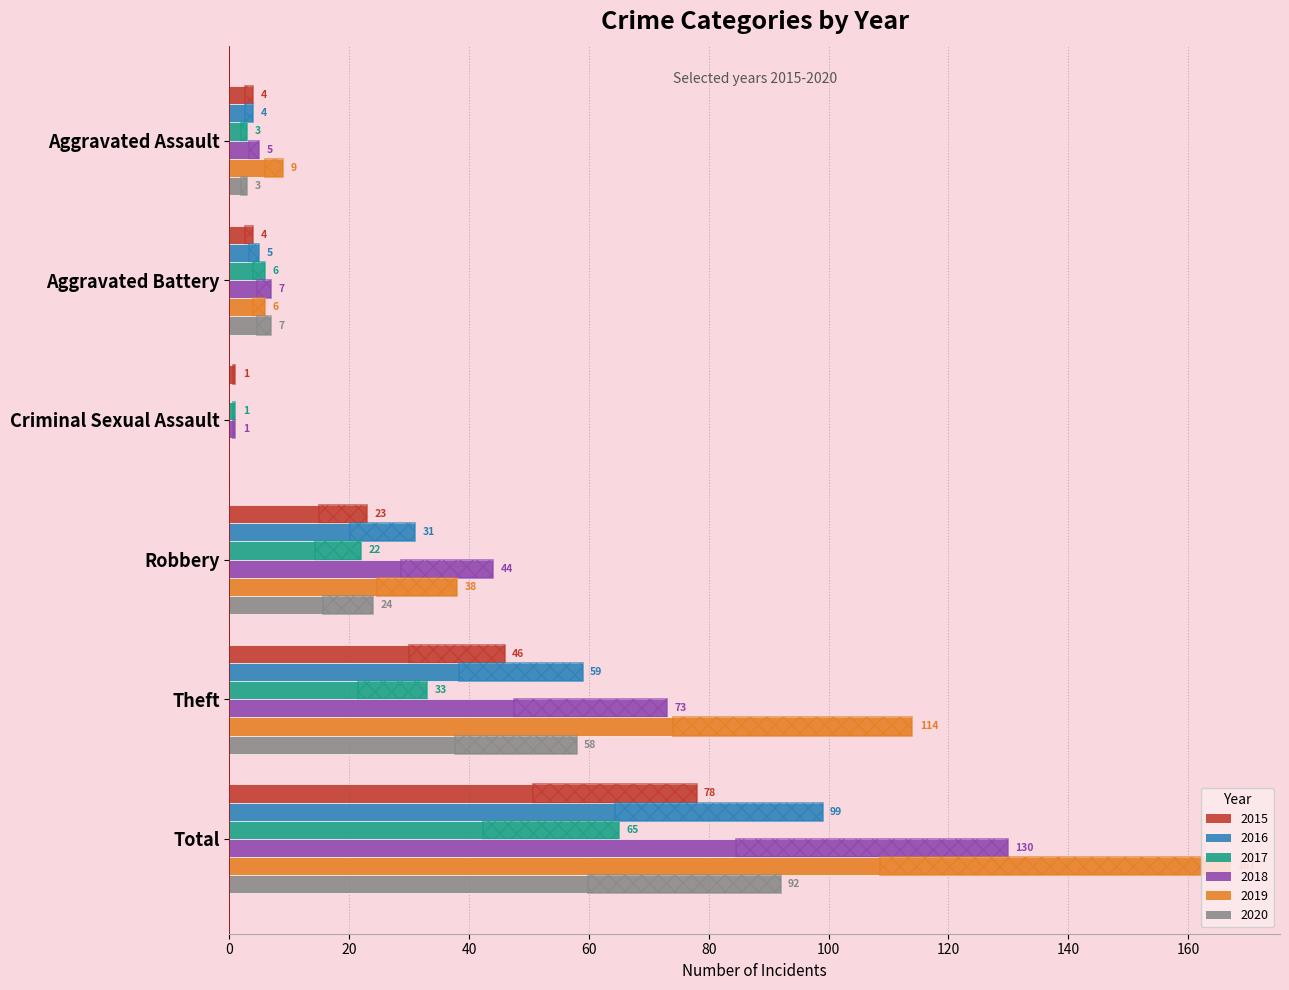

What are all the series names shown in the legend?

2015, 2016, 2017, 2018, 2019, 2020